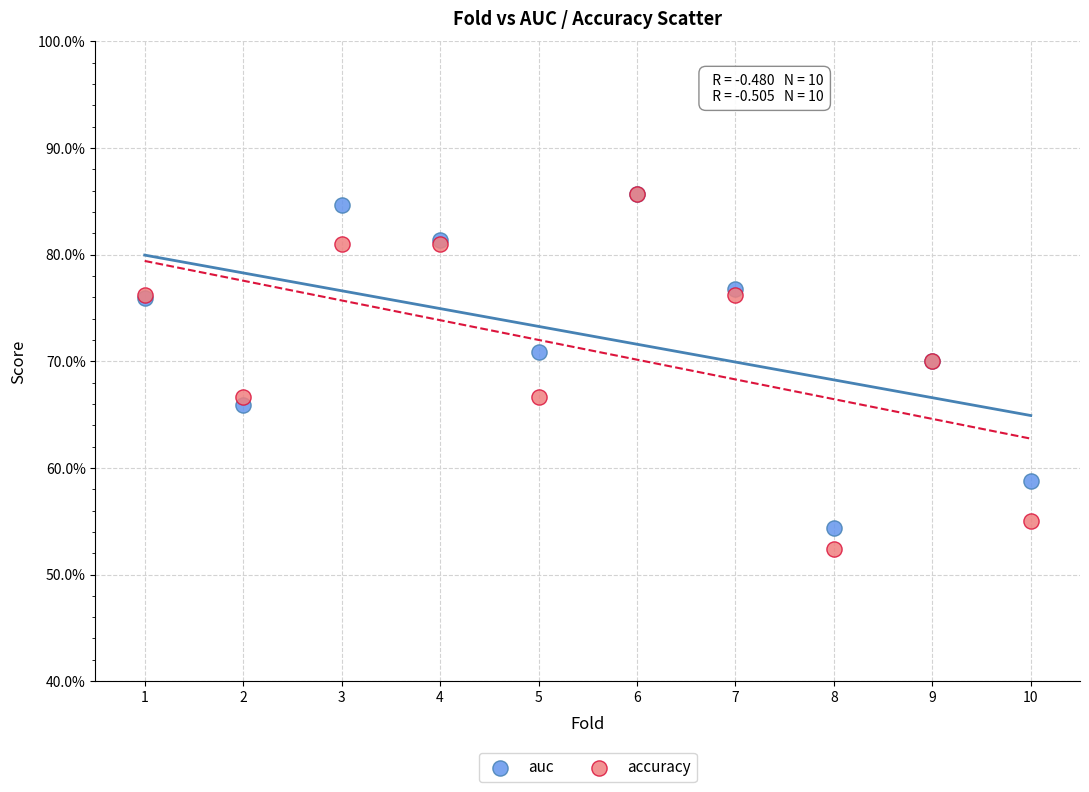

Which series reaches the minimum Y coordinate?

accuracy